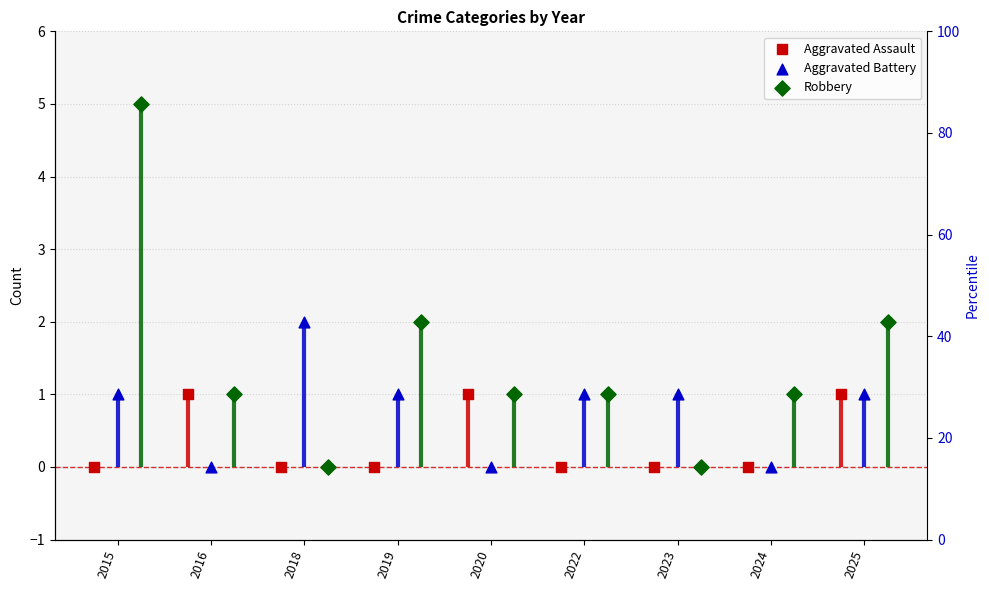

What is the total value across all series at 2022?

2